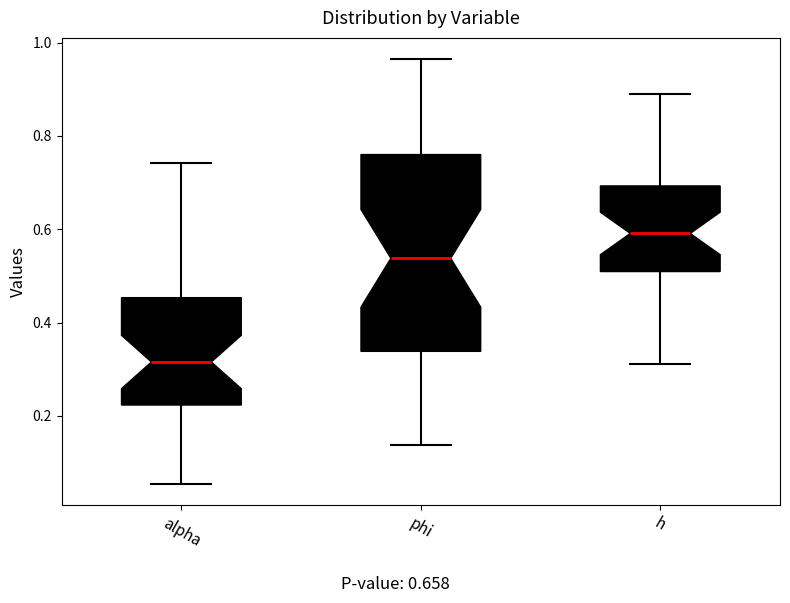

Comparing the boxes themselves (not the whiskers), which one is the tallest?

phi